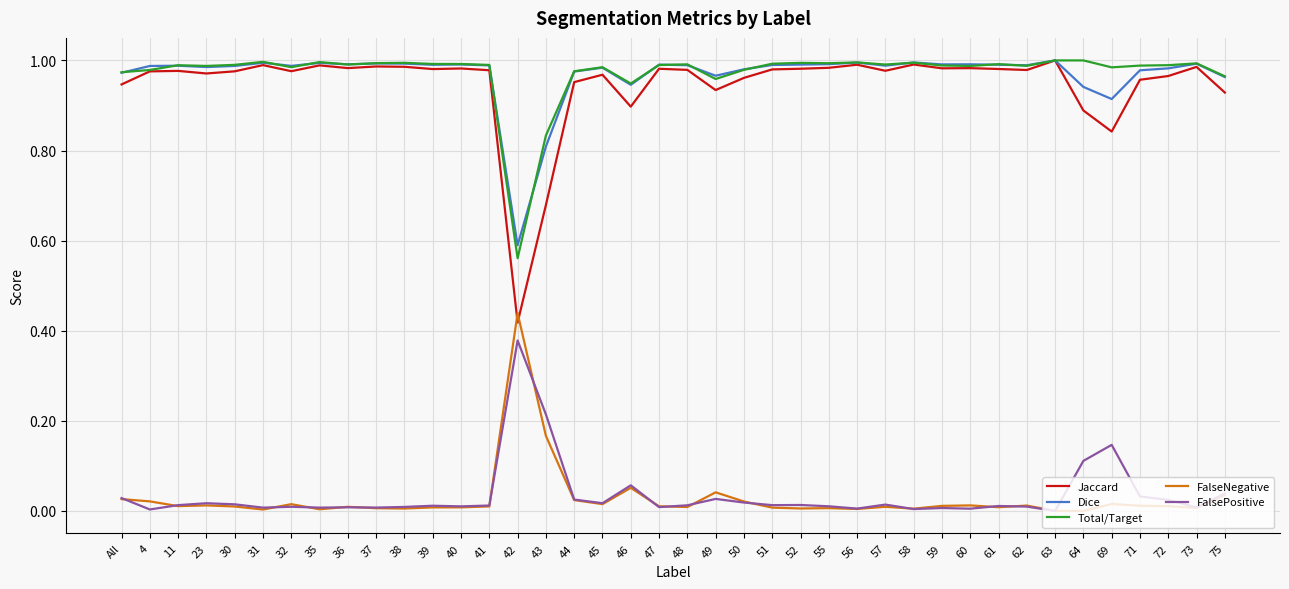

True or false: FalseNegative and Dice intersect in this chart.

False